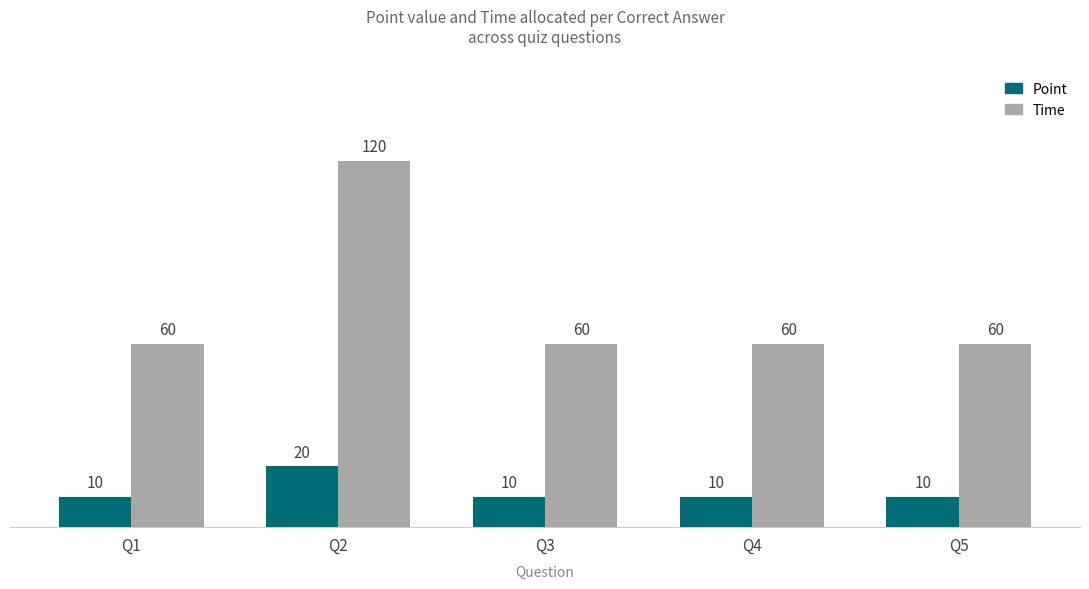

Read the Point value at Q3.

10